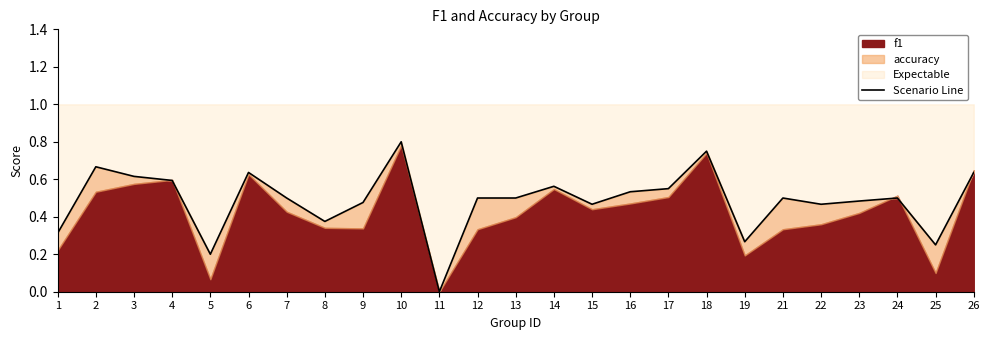

Which has a higher value, 14 or 26?

26